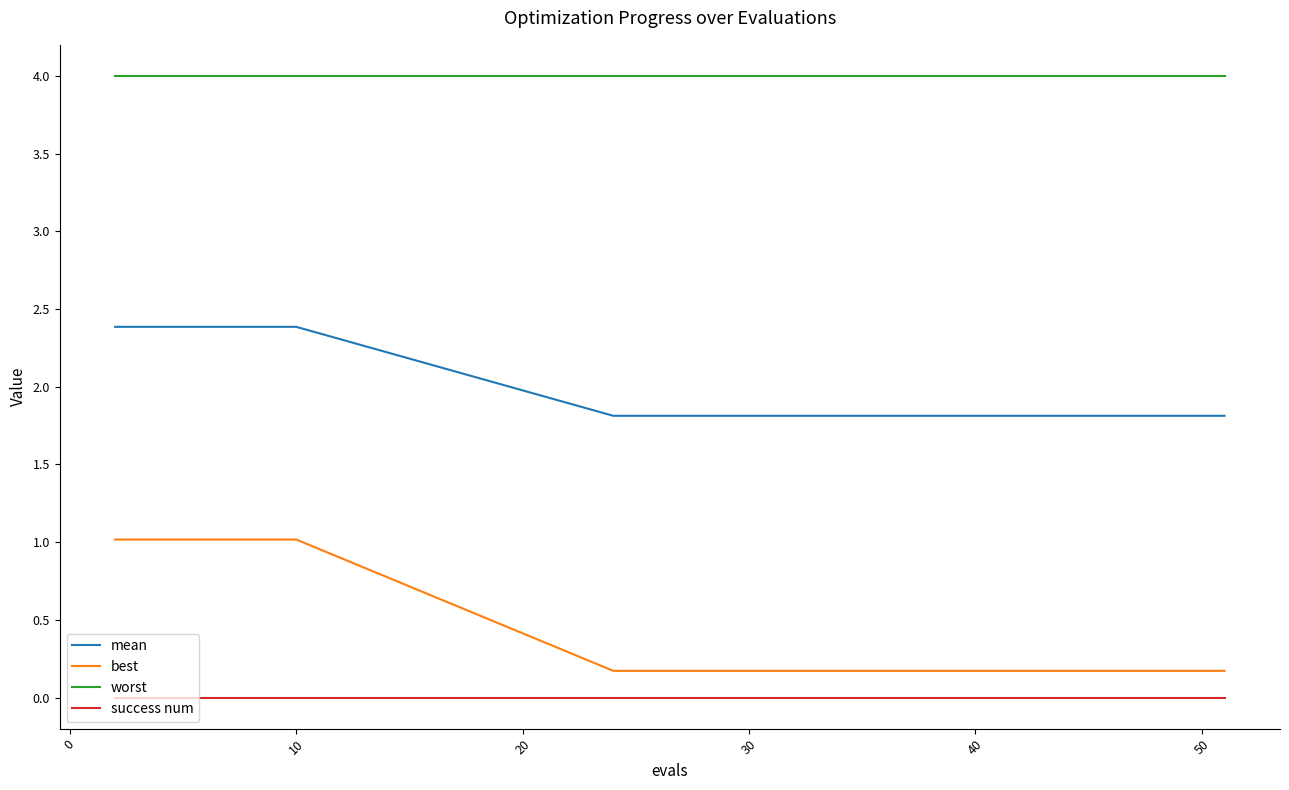

At how many categories does at least one series exceed 1?

20